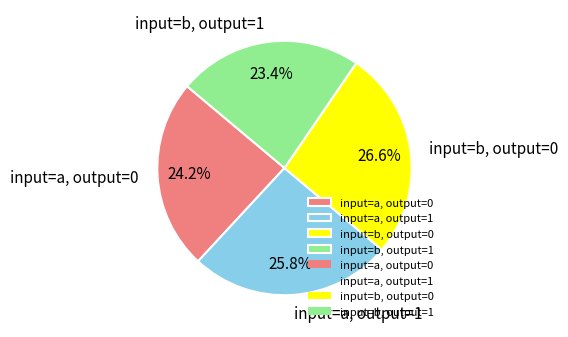

Count the number of slices in the pie.

4